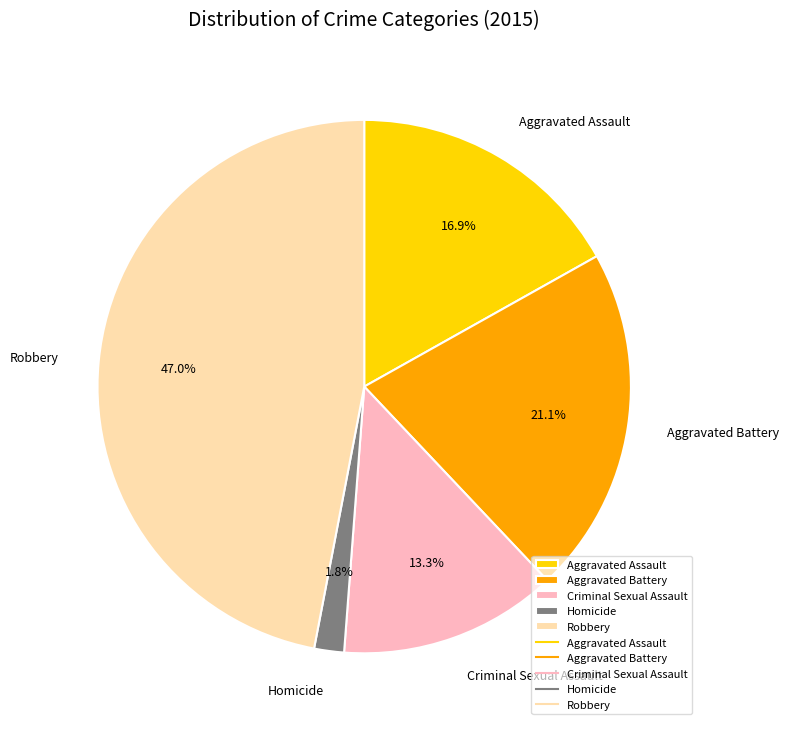

Approximately how many times larger is the value at Robbery compared to Aggravated Assault?

2.8